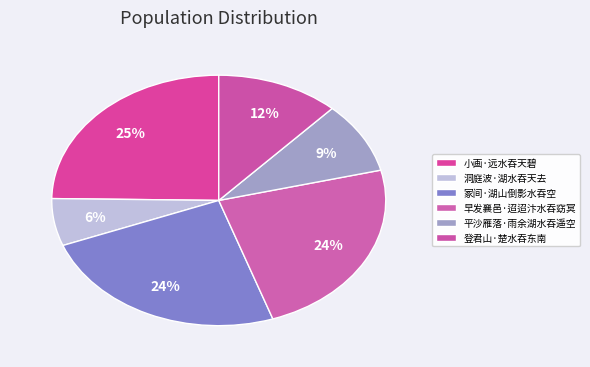

Approximately how many times larger is the value at 登君山·楚水吞东南 compared to 小画·远水吞天碧?

0.5